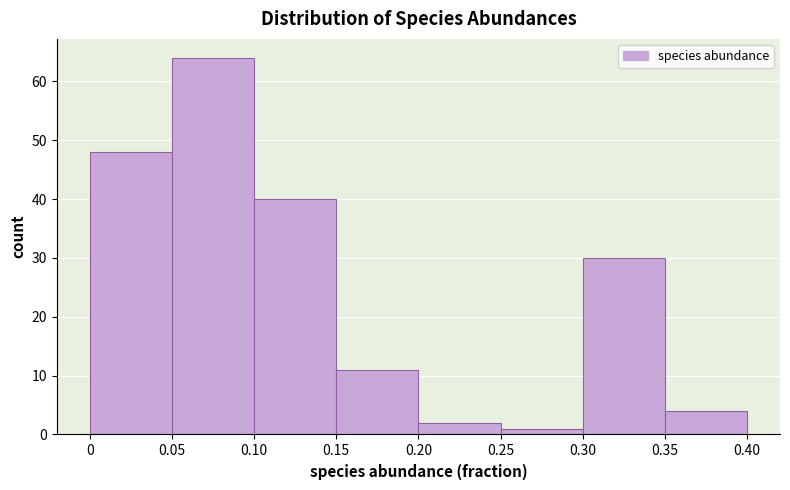

Reading left to right, transcribe this chart: for each bar, give the range it covers on the x-axis and its height. The values are not printed on the chart, so give them approximately, as read against the axis.

0 to 0.05: 48
0.05 to 0.10: 64
0.10 to 0.15: 40
0.15 to 0.20: 11
0.20 to 0.25: 2
0.25 to 0.30: 1
0.30 to 0.35: 30
0.35 to 0.40: 4